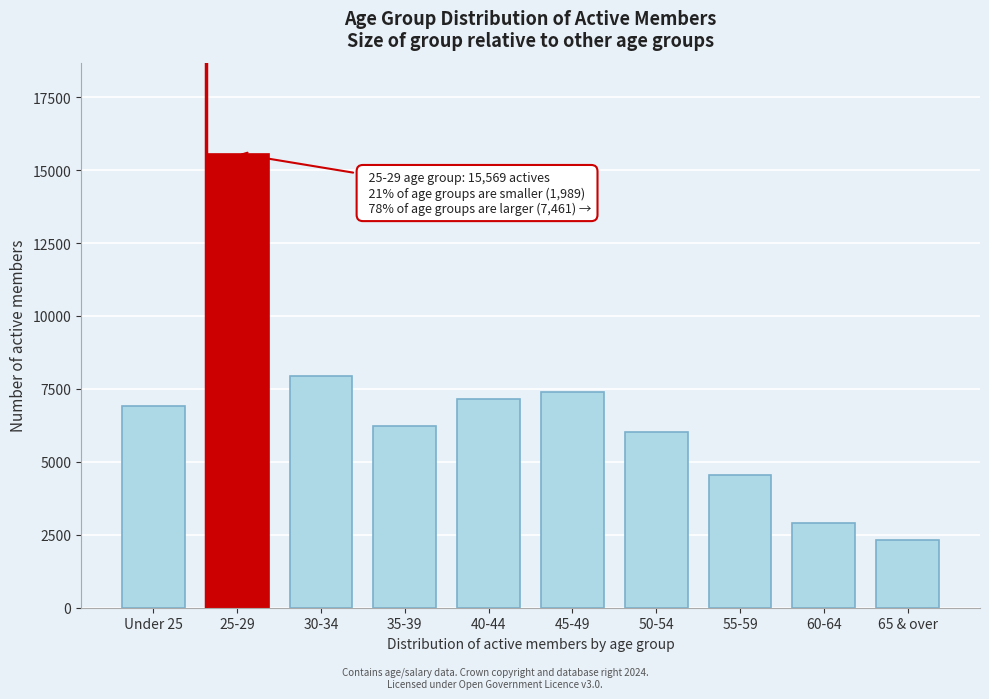

Reading left to right, list all the values displayed in this chart.

6898	15569	7940	6224	7142	7379	6007	4556	2906	2322